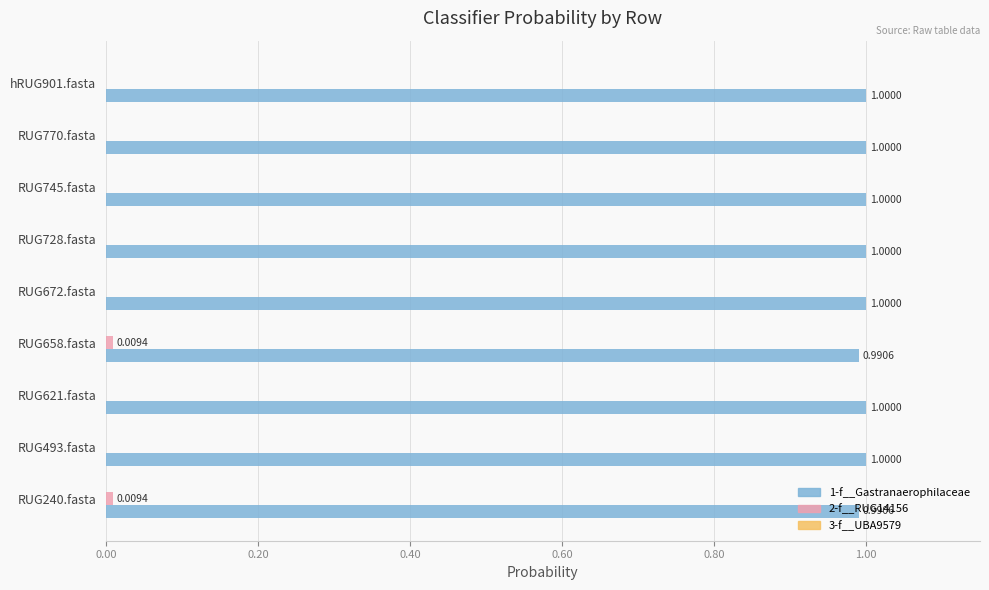

What is the sum of all 1-f__Gastranaerophilaceae values?

9.0